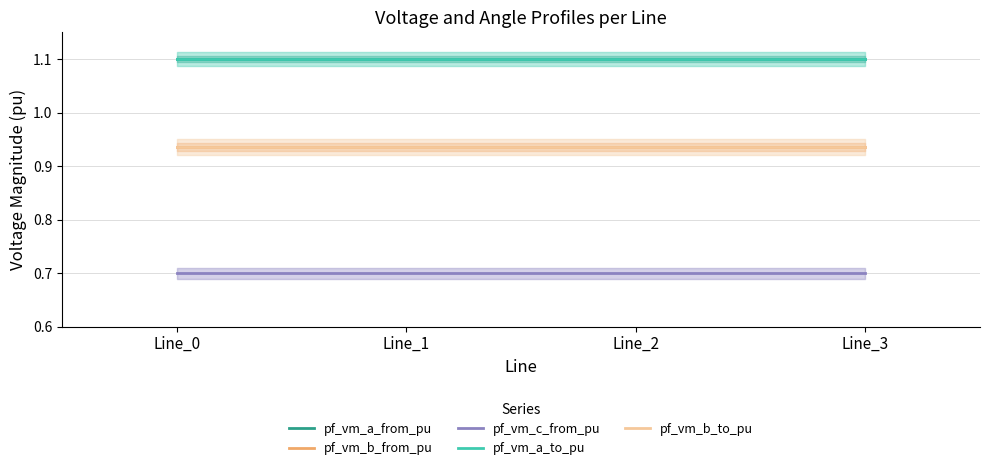

What is the average value of the pf_vm_a_to_pu series?

1.1